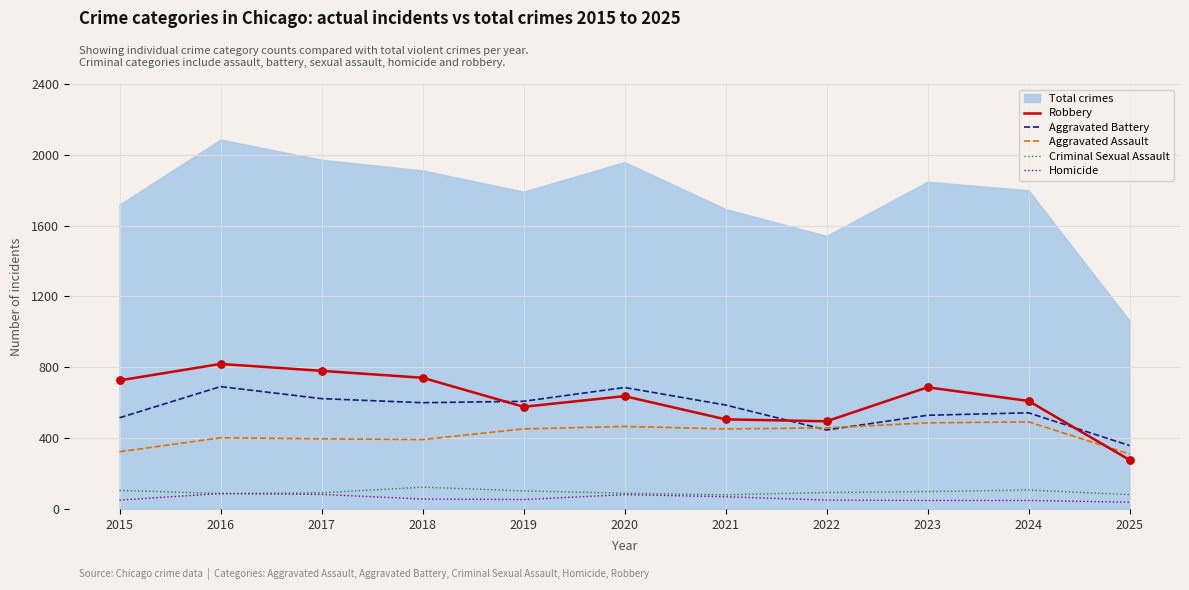

Which series has the largest total across all categories?

Robbery